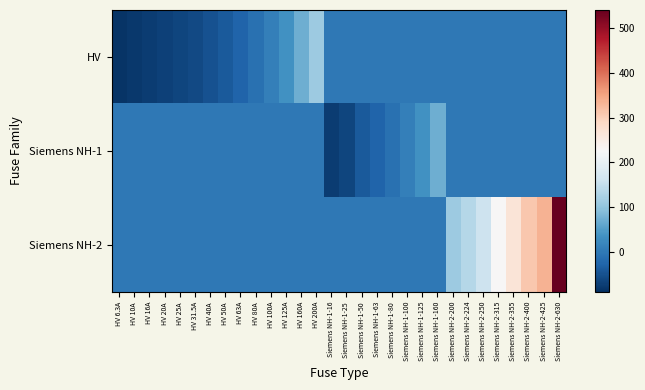

Which series has the largest total across all categories?

Siemens NH-2